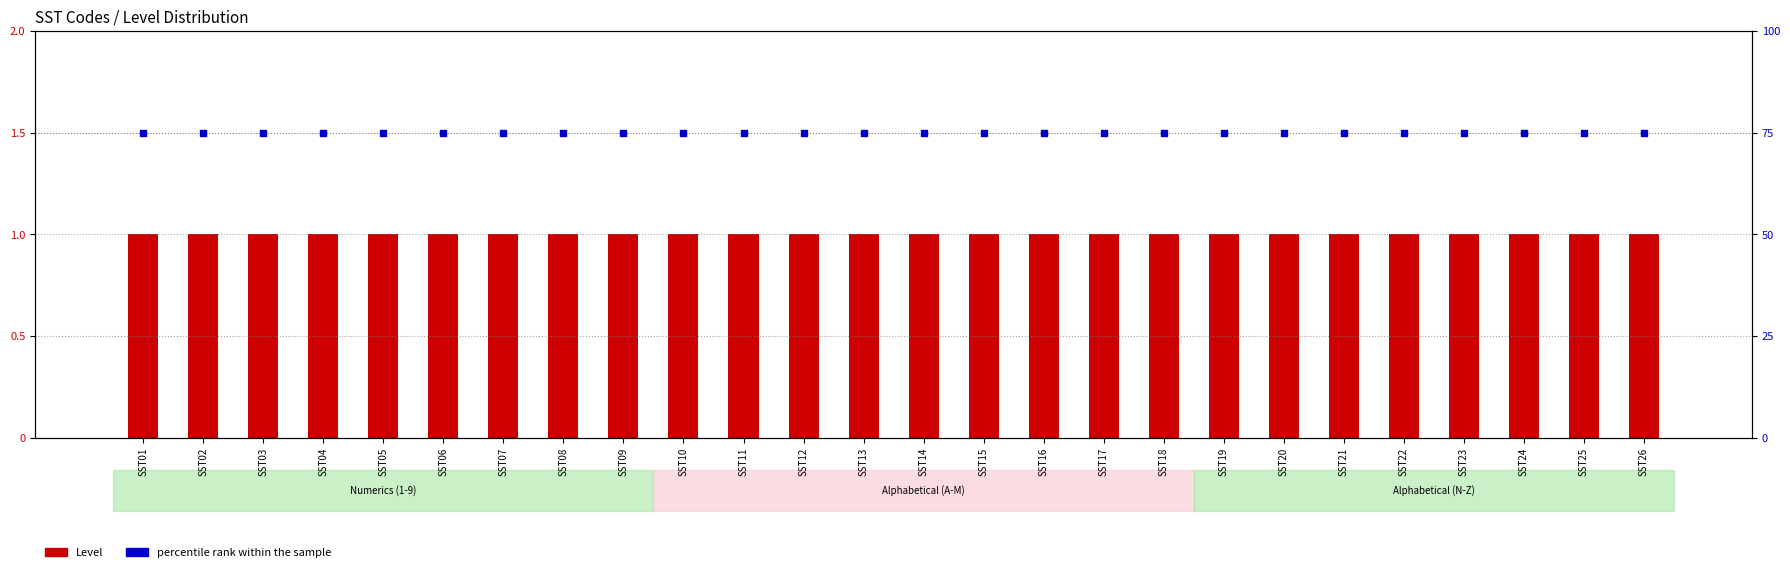

Is the value of percentile rank within the sample at SST26 greater than the value of Level at SST09?

Yes